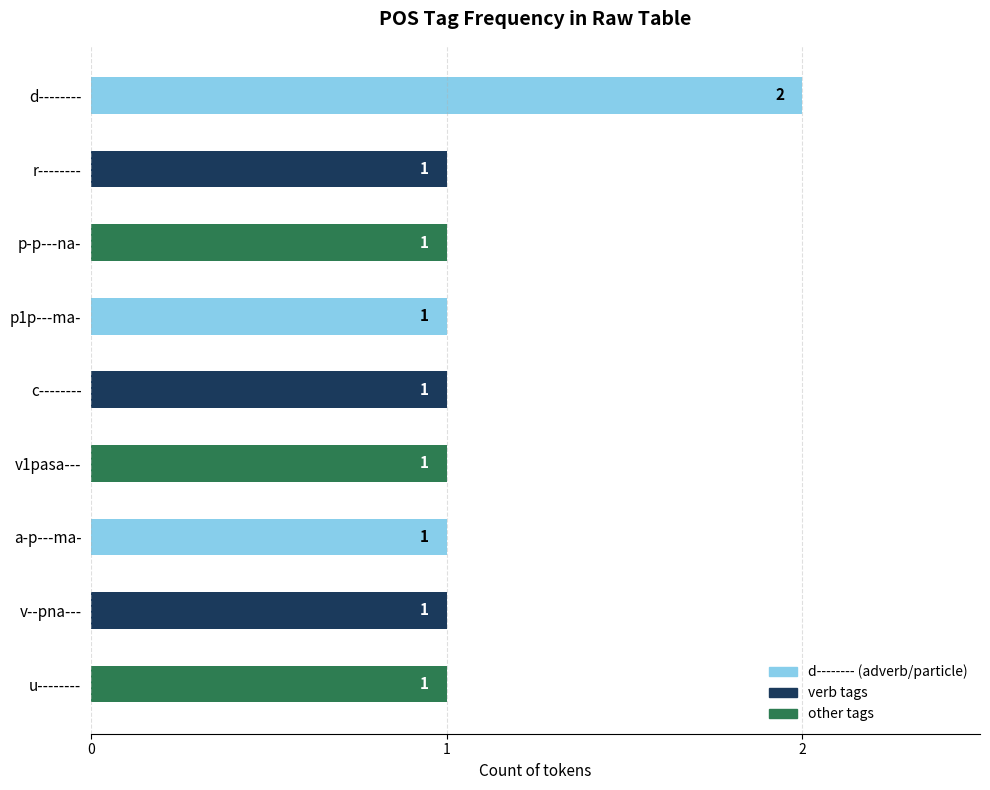

Count the values in the range 1 to 2.

9